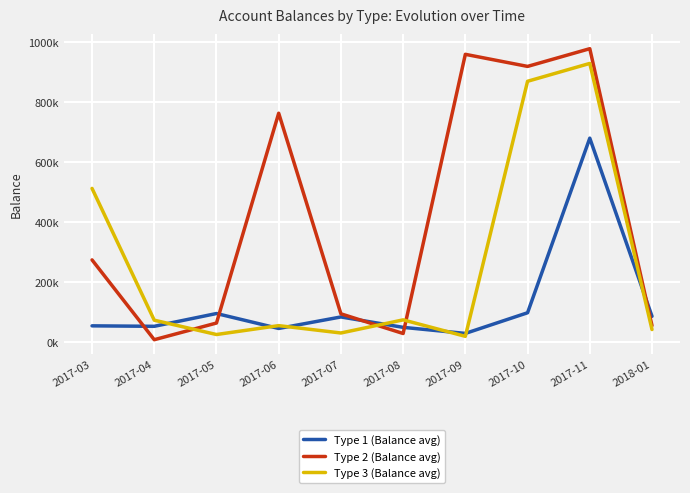

Does the chart have visible grid lines?

Yes